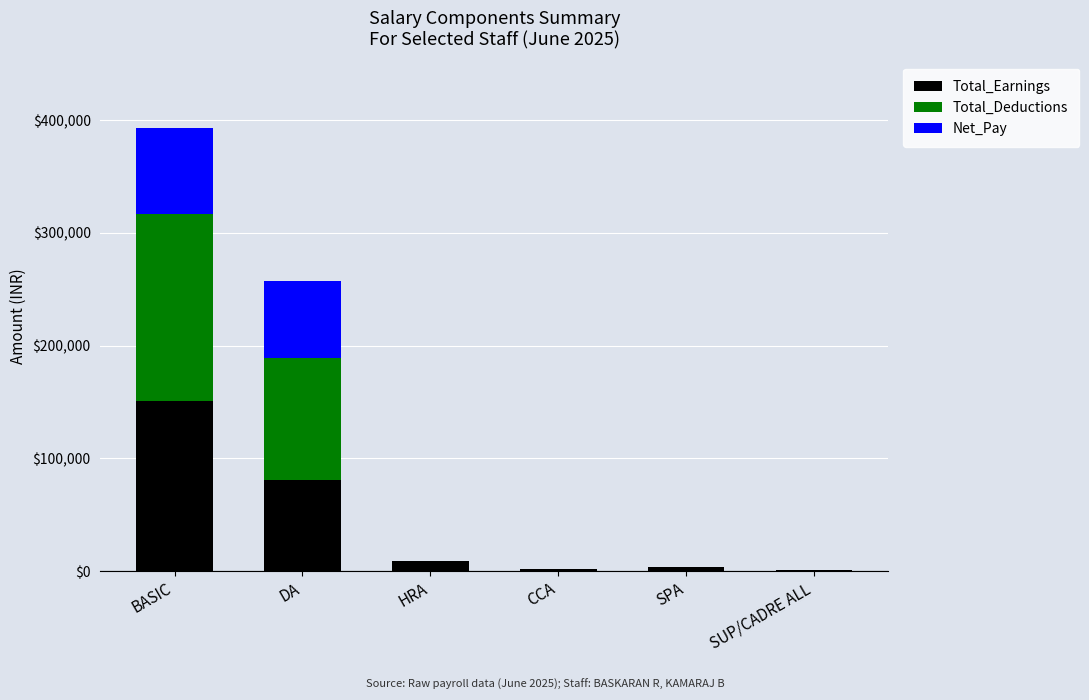

What is the total value across all series at BASIC?

393021